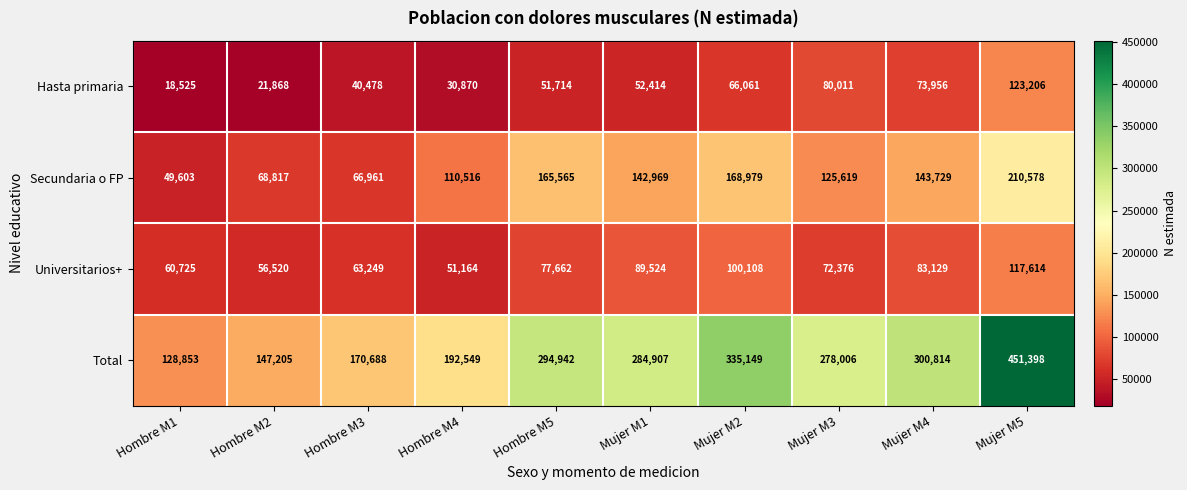

How many distinct data groups are displayed?

4